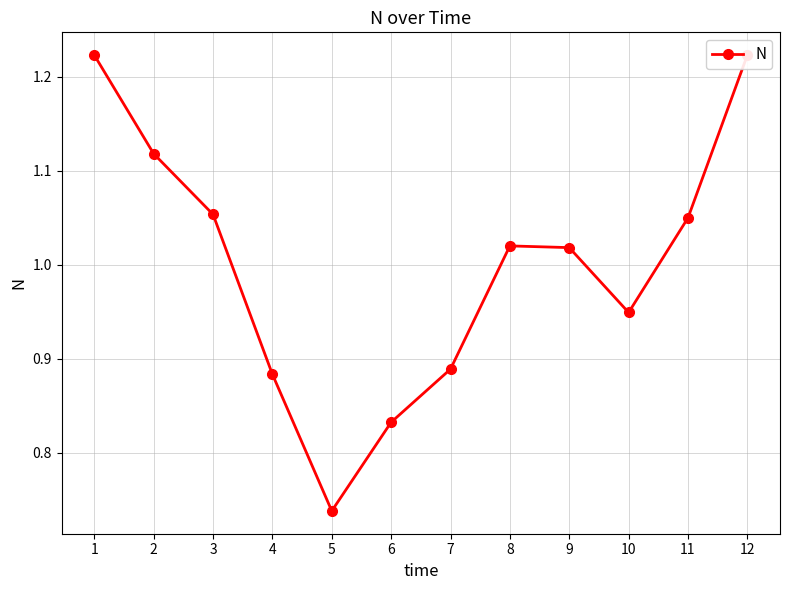

Reading left to right, list all the values displayed in this chart.

1.2	1.1	1.1	0.9	0.7	0.8	0.9	1.0	1.0	0.9	1.1	1.2